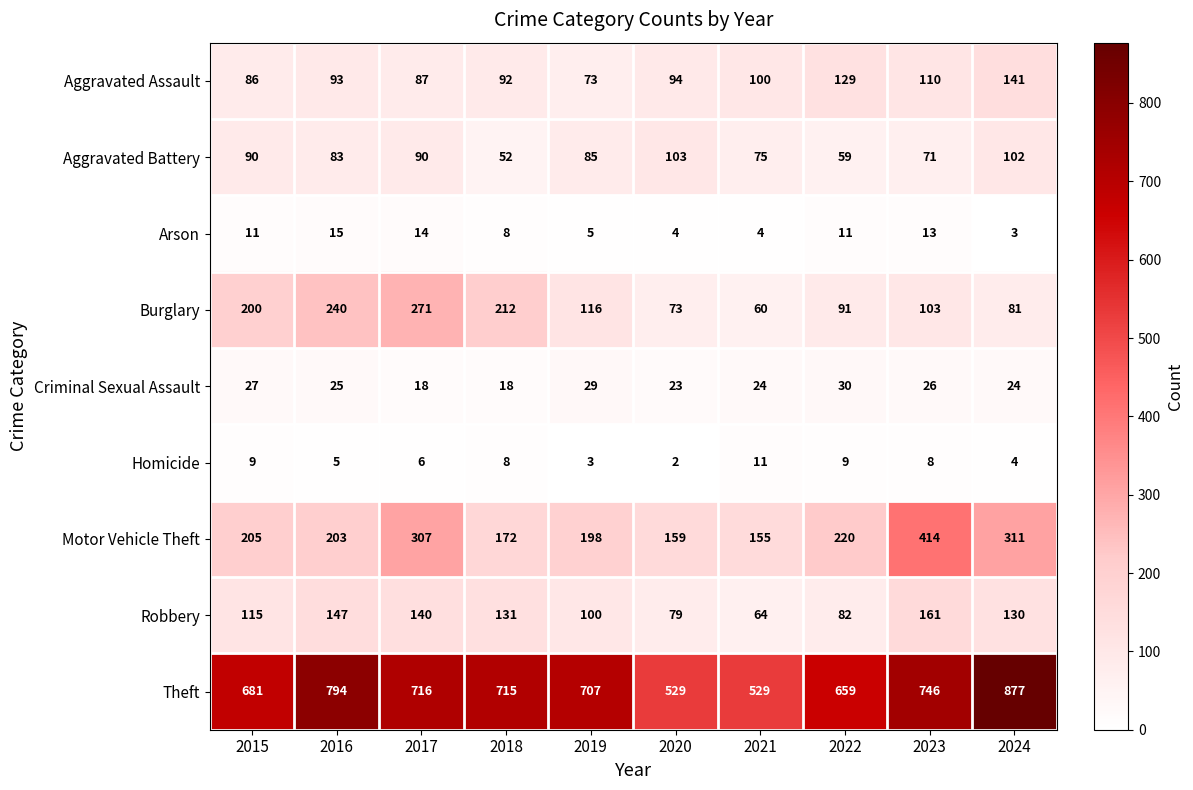

Rank the series by their maximum value, from lowest to highest.

Homicide, Arson, Criminal Sexual Assault, Aggravated Battery, Aggravated Assault, Robbery, Burglary, Motor Vehicle Theft, Theft